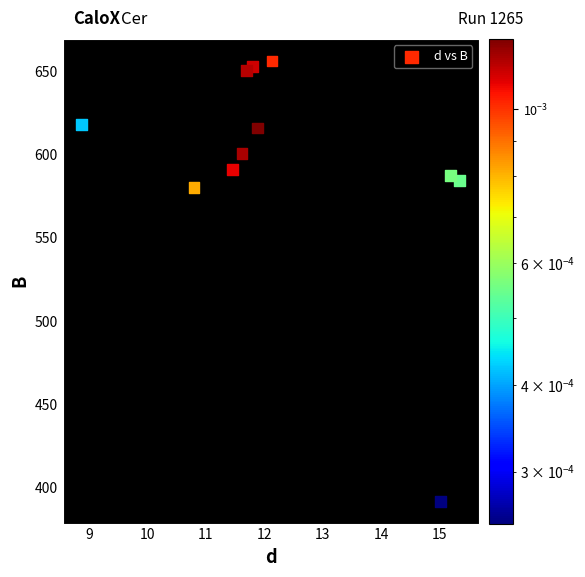

What Y value in the scatter plot is closest to 523?

580.2